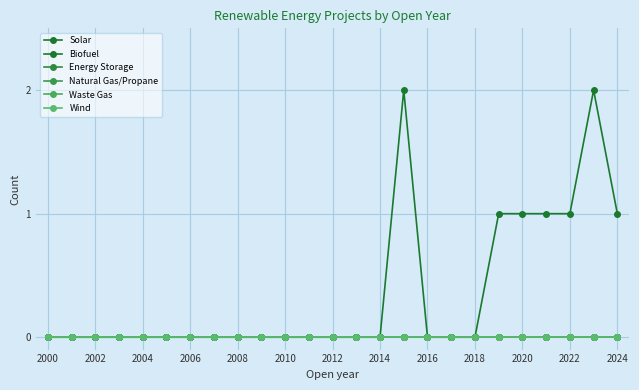

How many lines are shown in the chart?

6